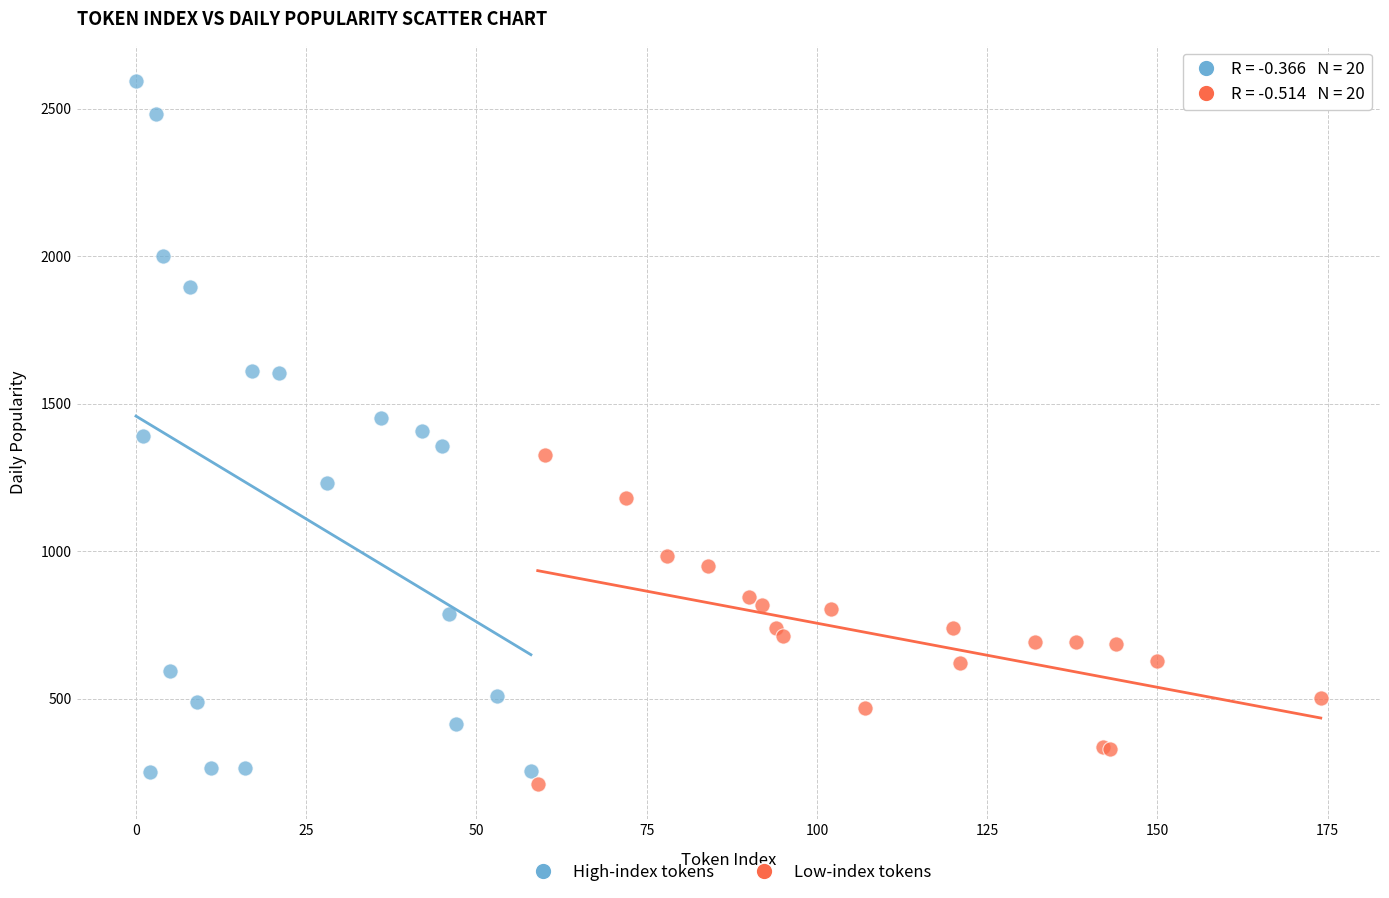

Which series has the widest spread of Y values?

High-index tokens